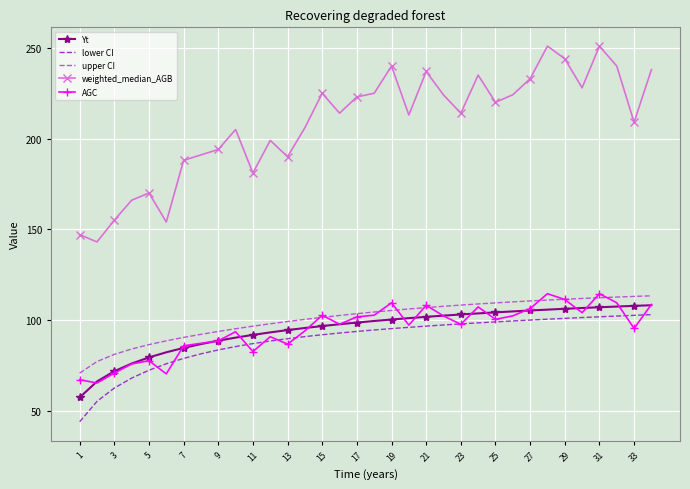

What is the smallest value displayed?

43.9